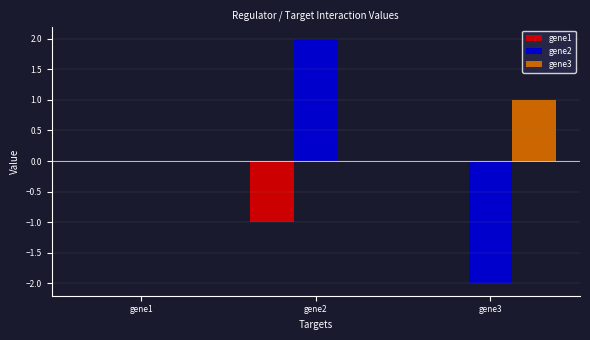

Between gene1 and gene2, which series saw the biggest shift?

gene2